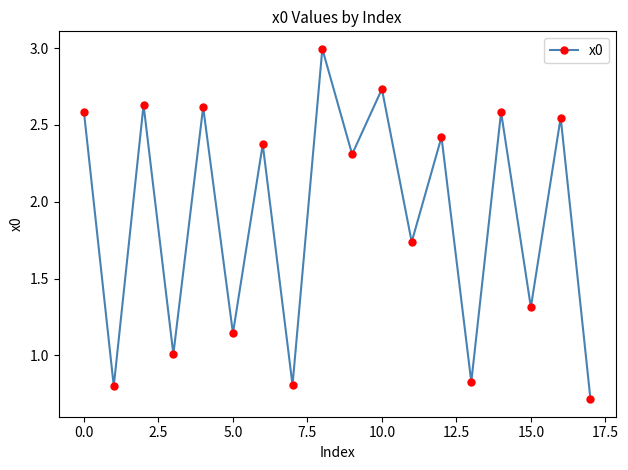

What is the difference between the second highest and second lowest values?

1.9